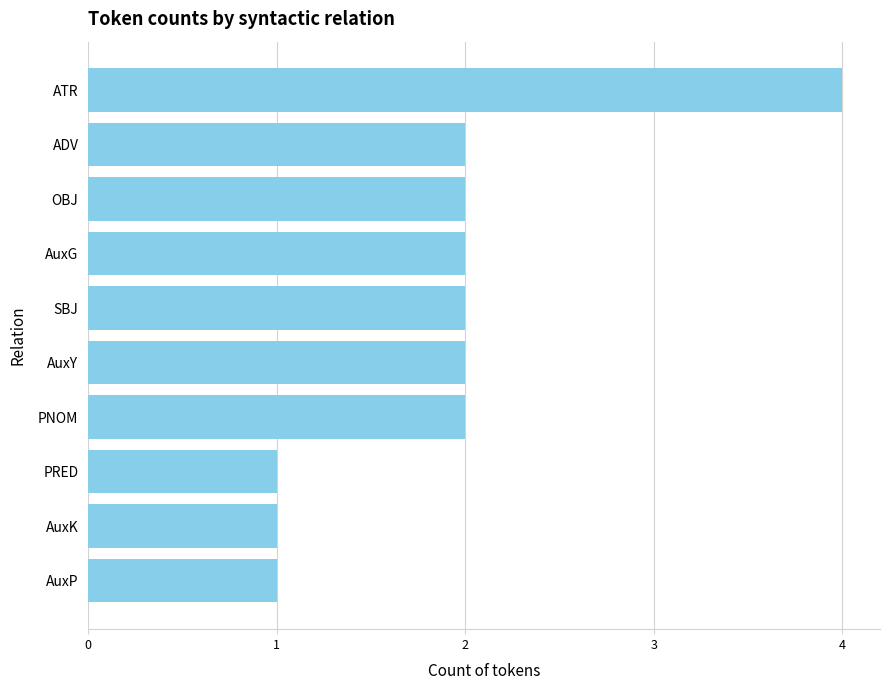

What is the difference between the maximum and second lowest values?

3